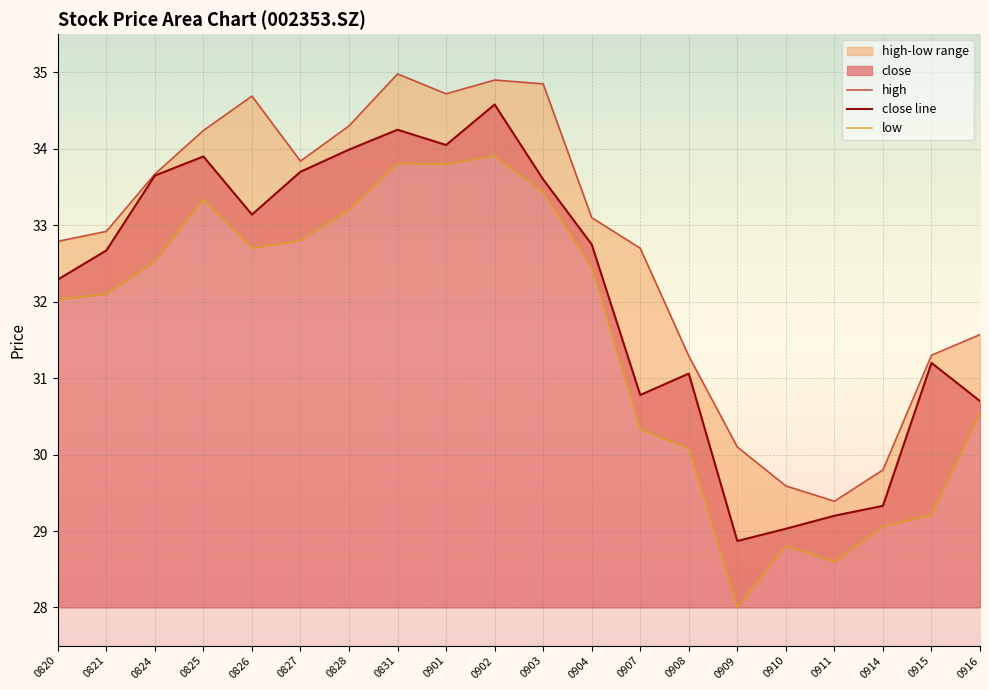

Which category has the lowest value in the high series?

0911